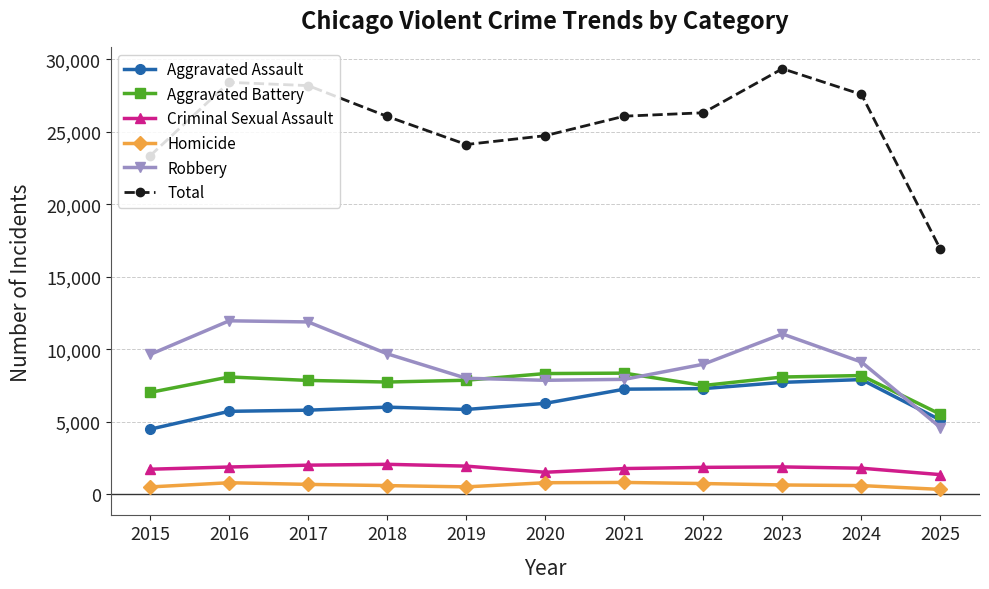

What is the sum of the Aggravated Assault values at 2017 and 2015?

10273